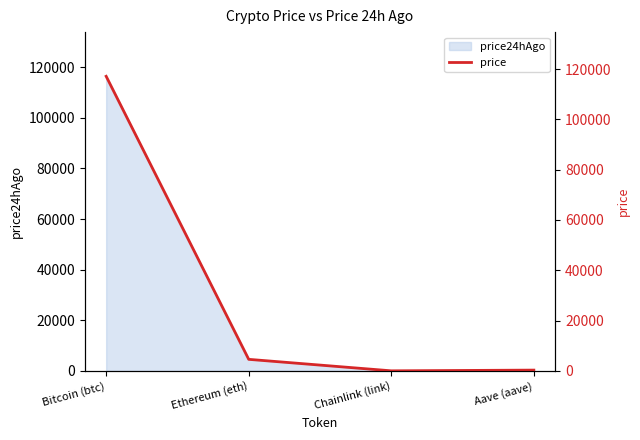

What is the difference between the second highest and minimum values?

4564.5